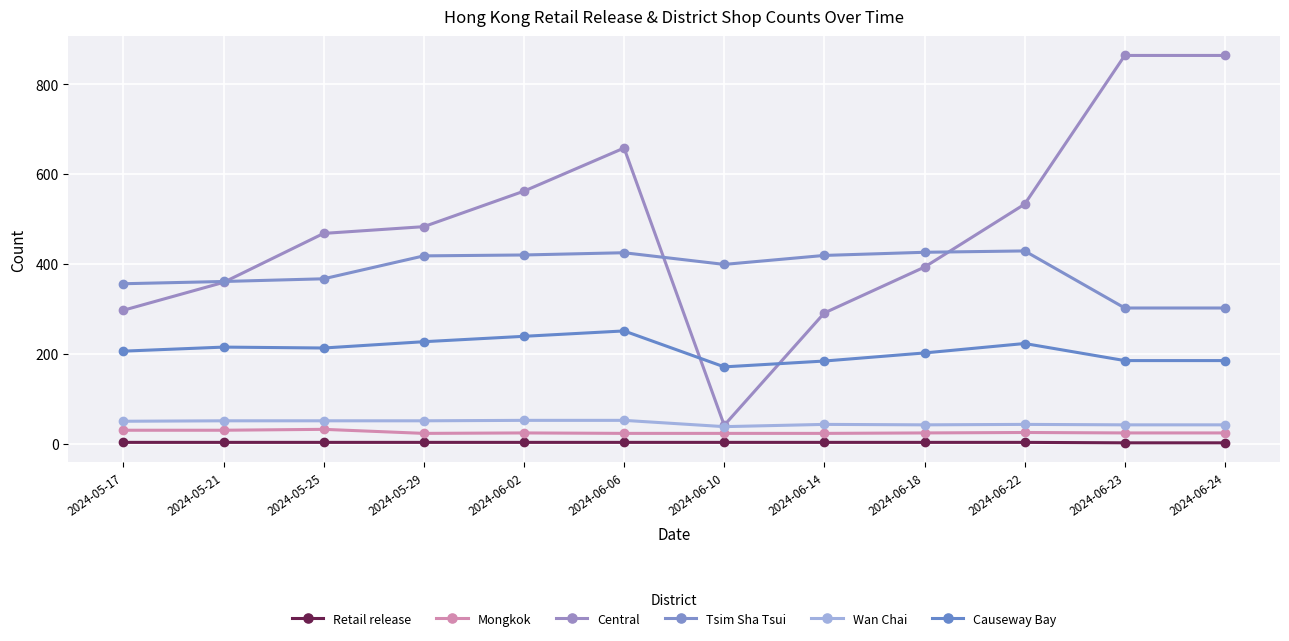

Reading left to right, list all the values displayed in this chart.

Retail release: 3	3	3	3	3	3	3	3	3	3	2	2
Mongkok: 30	30	32	23	24	23	23	23	24	25	24	24
Central: 297	359	468	483	562	658	41	291	393	533	864	864
Tsim Sha Tsui: 356	361	367	418	420	425	399	419	426	429	302	302
Wan Chai: 50	51	51	51	52	52	38	43	42	43	42	42
Causeway Bay: 206	215	213	227	239	251	171	184	202	223	185	185